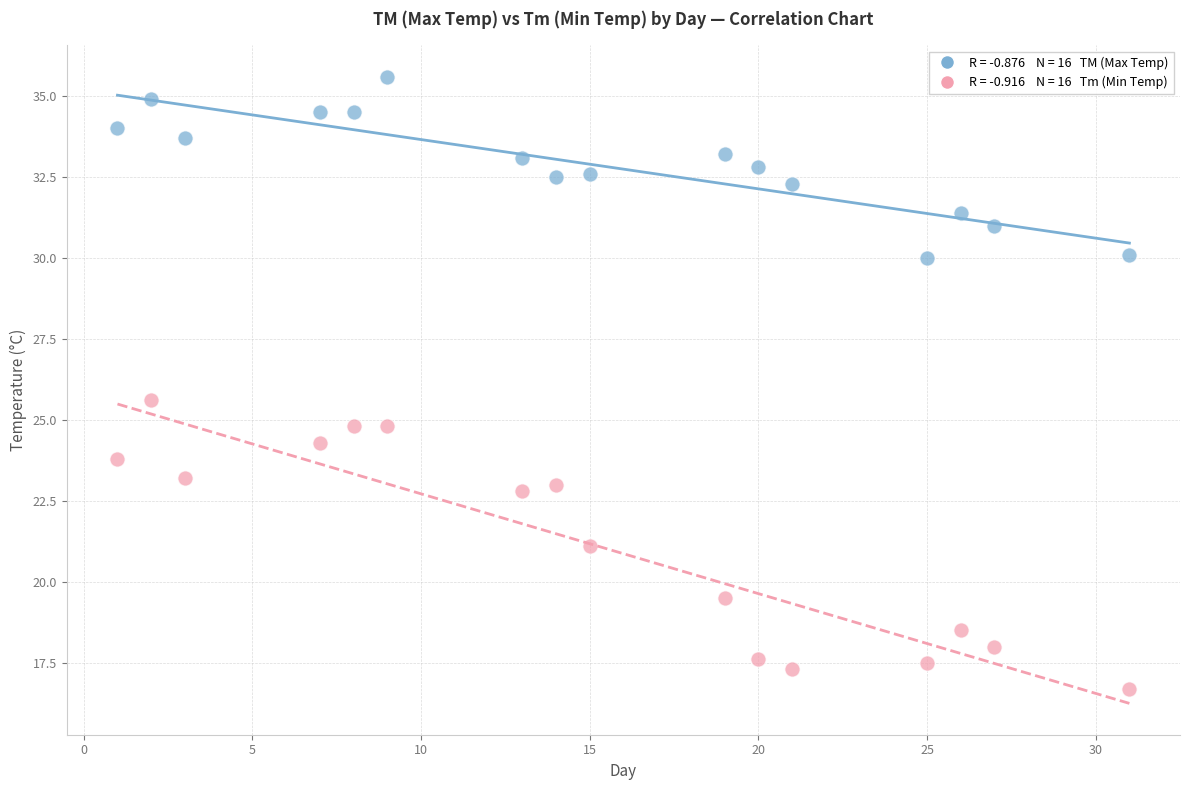

Across all data points, what is the range of X values (max minus min)?

30.0